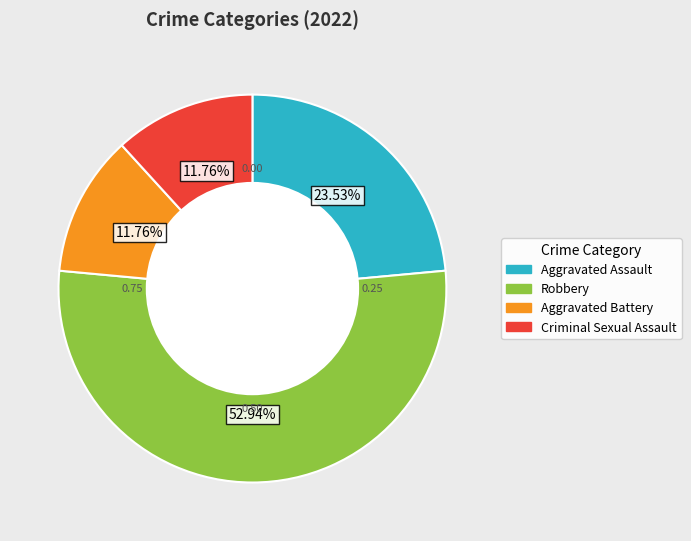

What is the largest slice in the pie chart?

Robbery